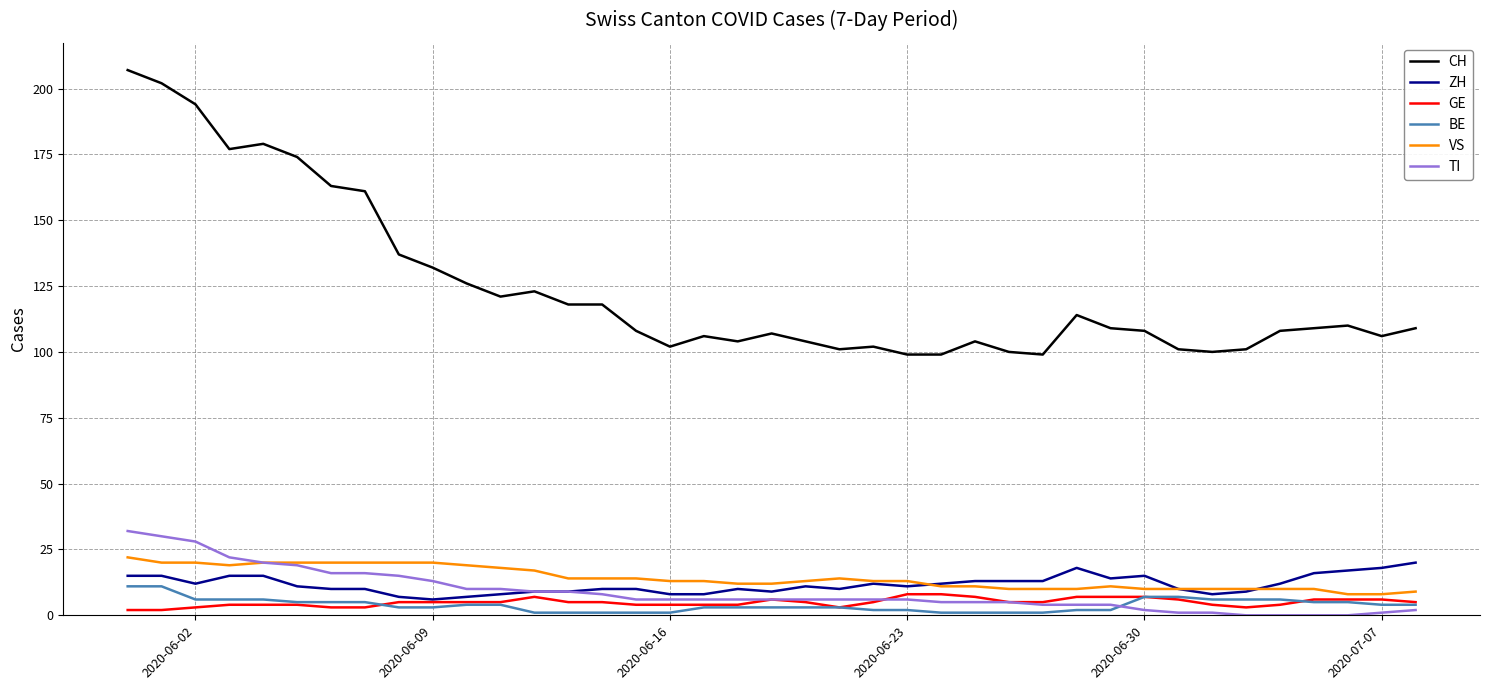

True or false: GE and CH cross at least once.

False